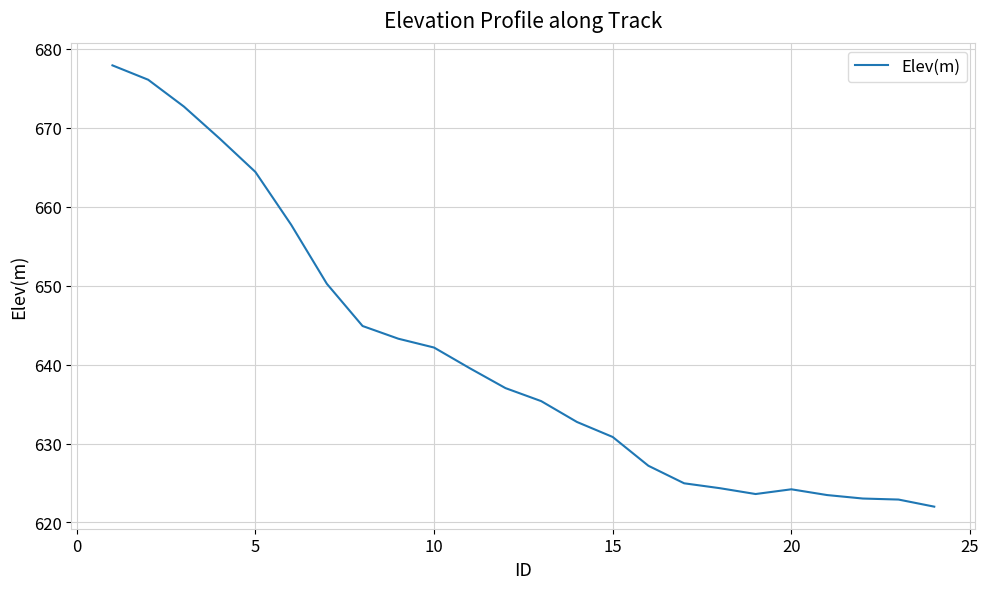

What is the difference between the maximum and minimum values?

55.9